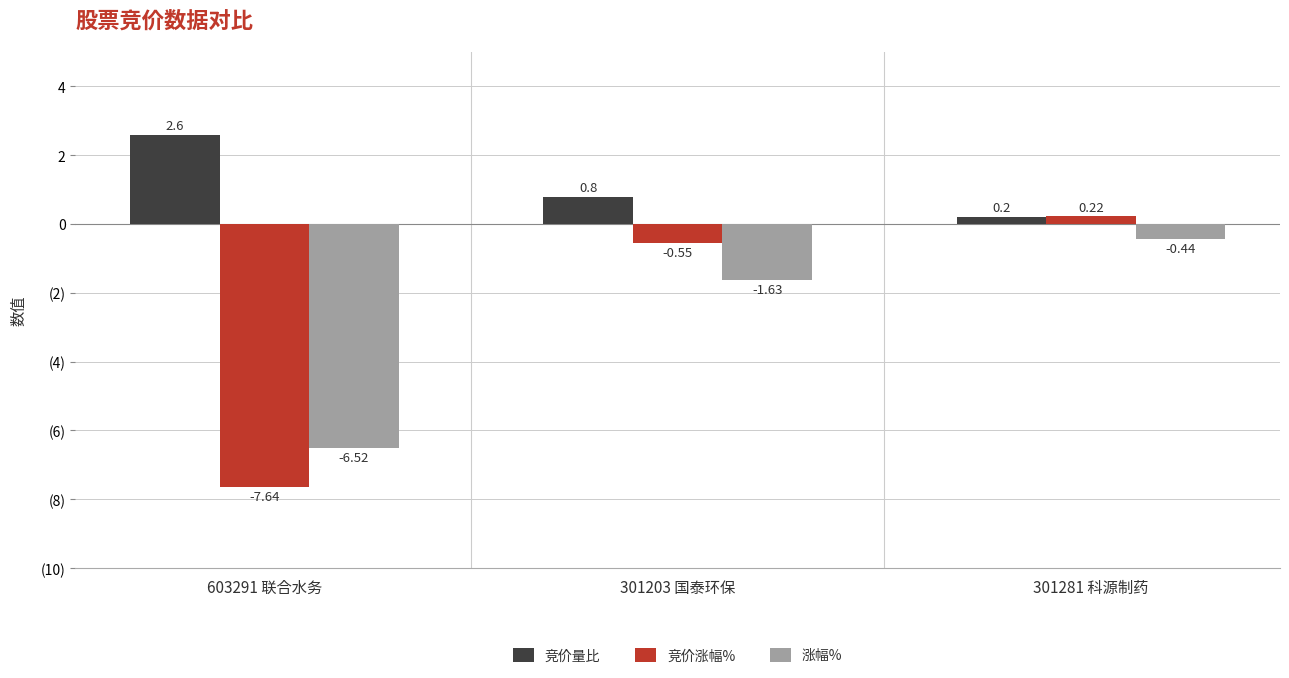

What is the difference between the 涨幅% values at 301281 科源制药 and 603291 联合水务?

6.1